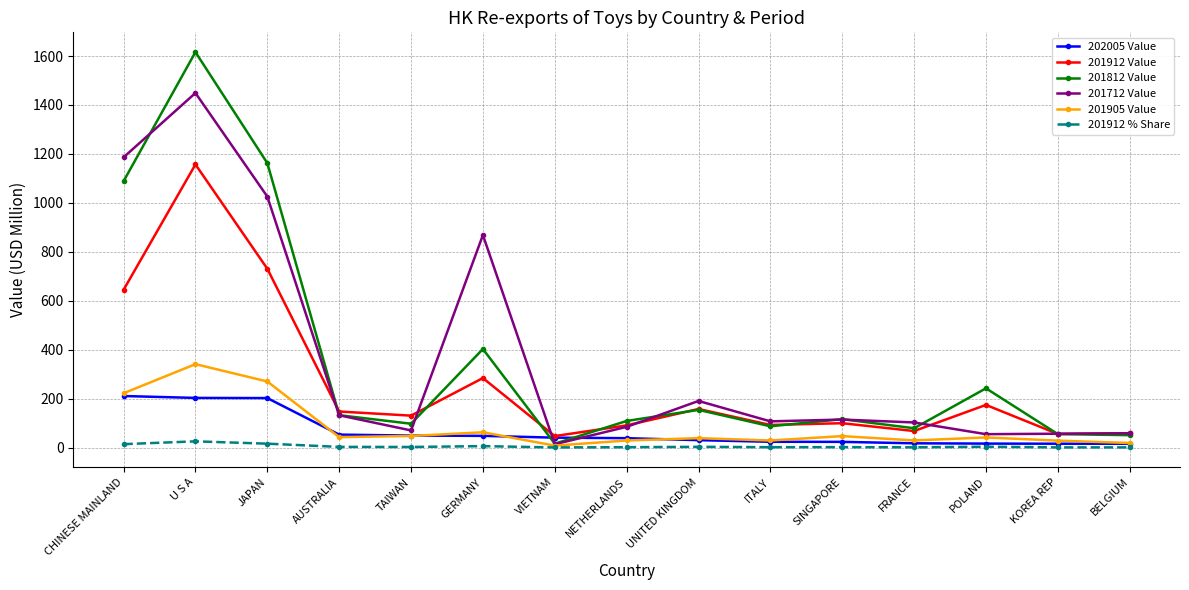

Does the chart have visible grid lines?

Yes